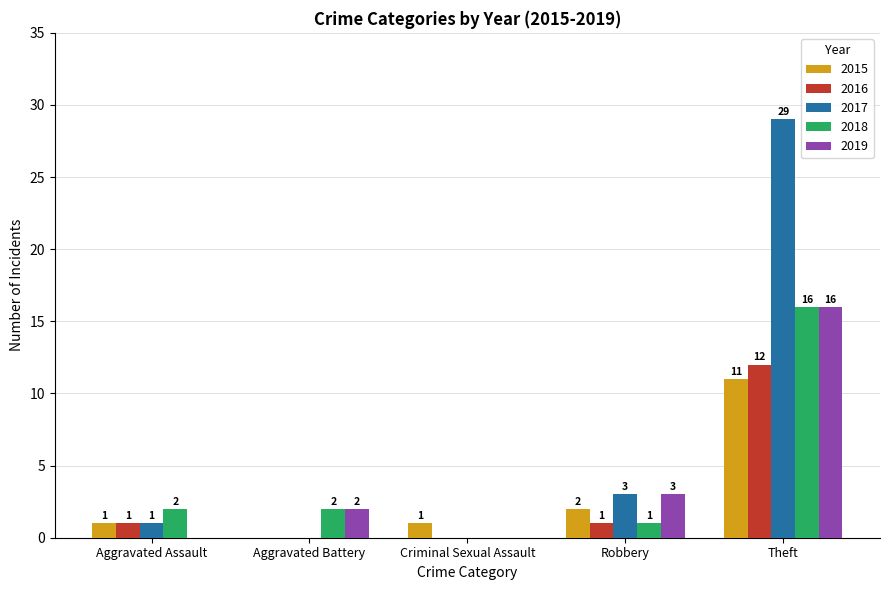

Which category has the highest value in the 2018 series?

Theft